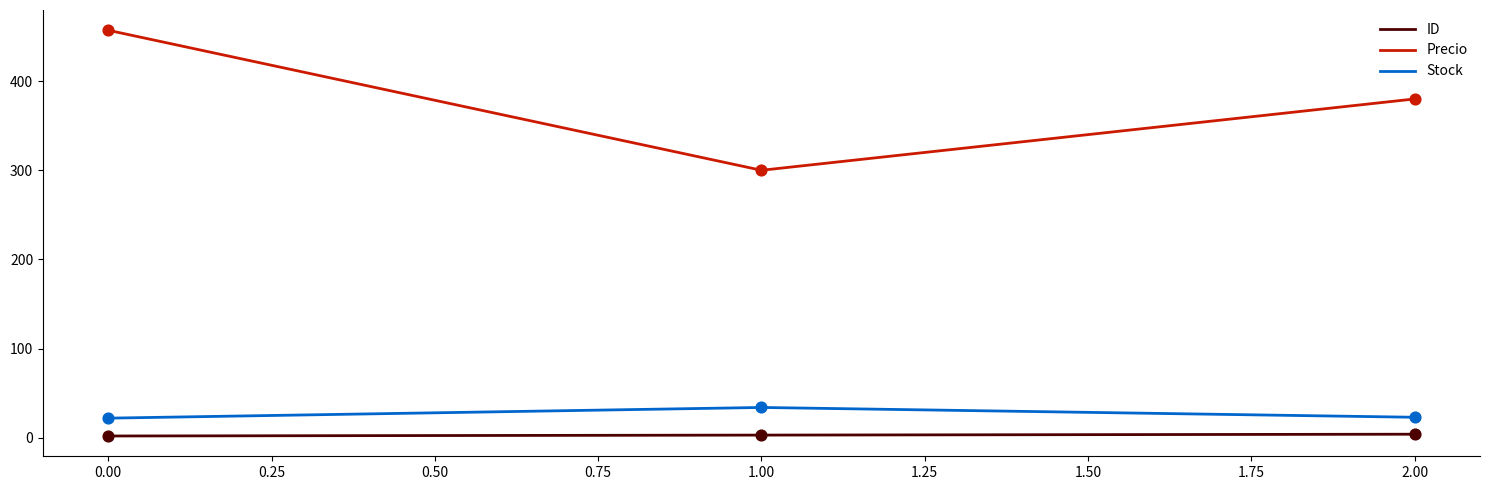

Which series has the largest total across all categories?

Precio